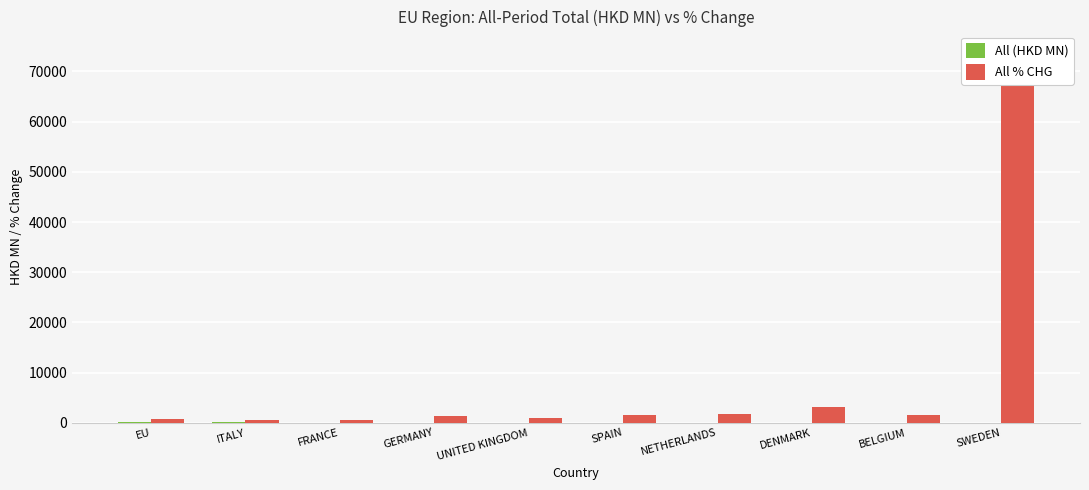

At which category is the sum across all series the highest?

SWEDEN